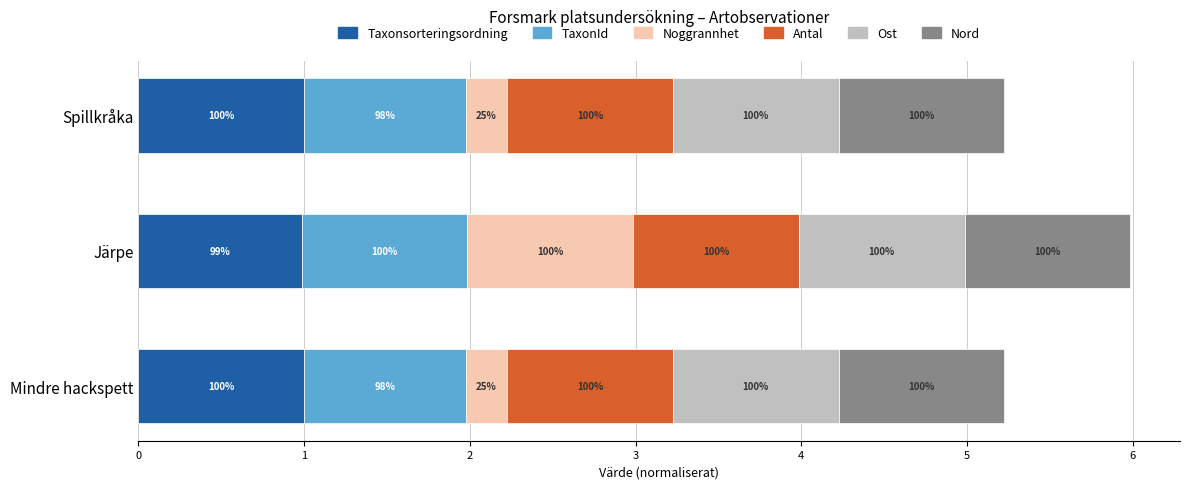

What is the value of the Taxonsorteringsordning bar at the 1st from the left?

1.0